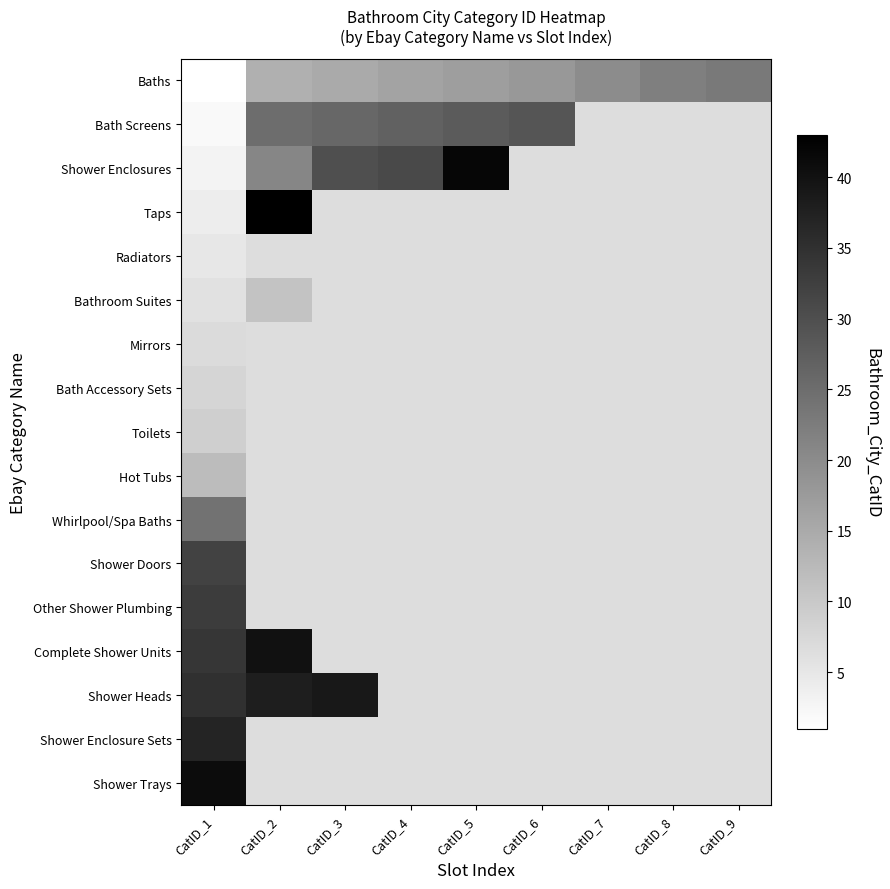

Is the value of Bath Accessory Sets at CatID_5 greater than the value of Shower Enclosure Sets at CatID_9?

No